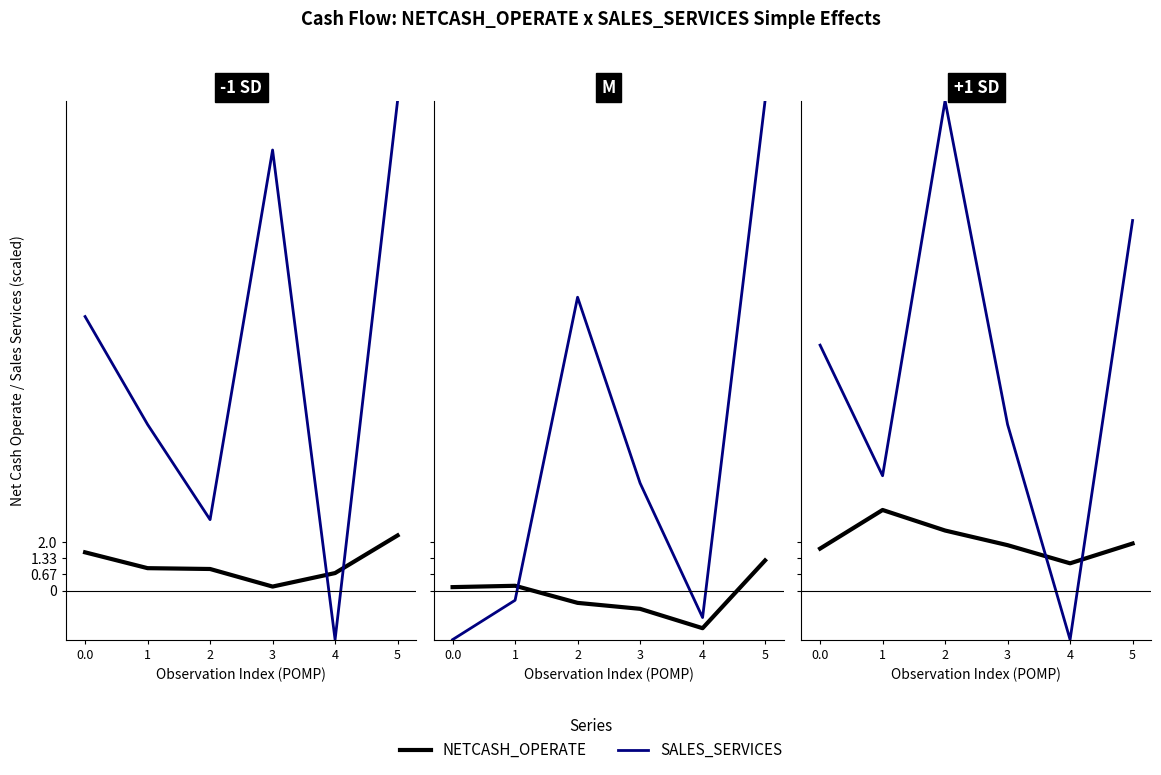

What is the sum of all NETCASH_OPERATE values?

12356238188.7